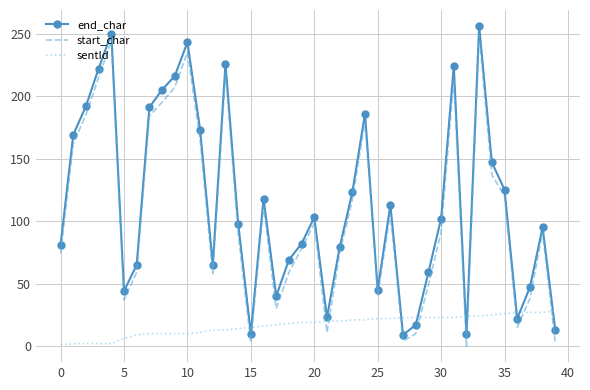

Which series ends up on top after the final intersection of sentId and start_char?

sentId